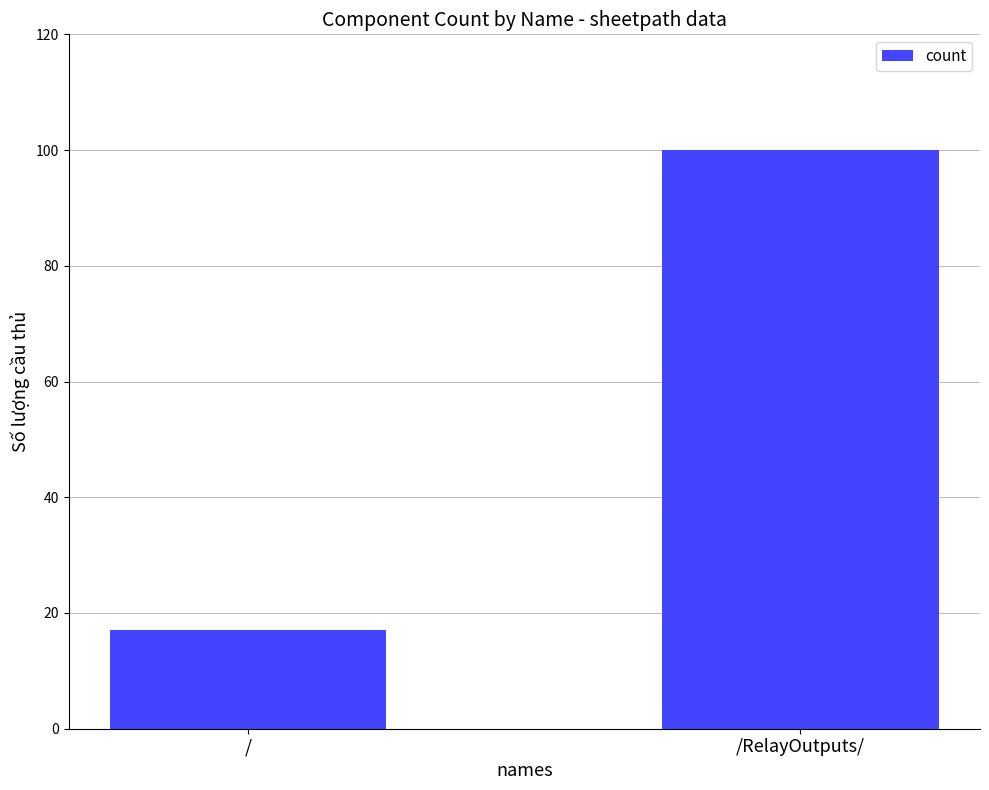

List the labels in order of value, largest first.

/RelayOutputs/, /